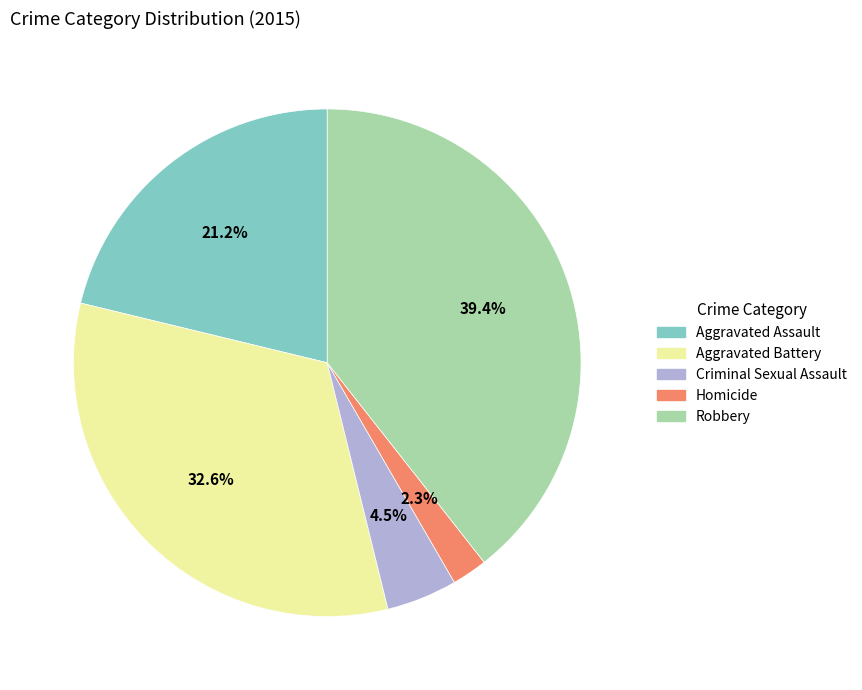

How many slices are in this pie chart?

5